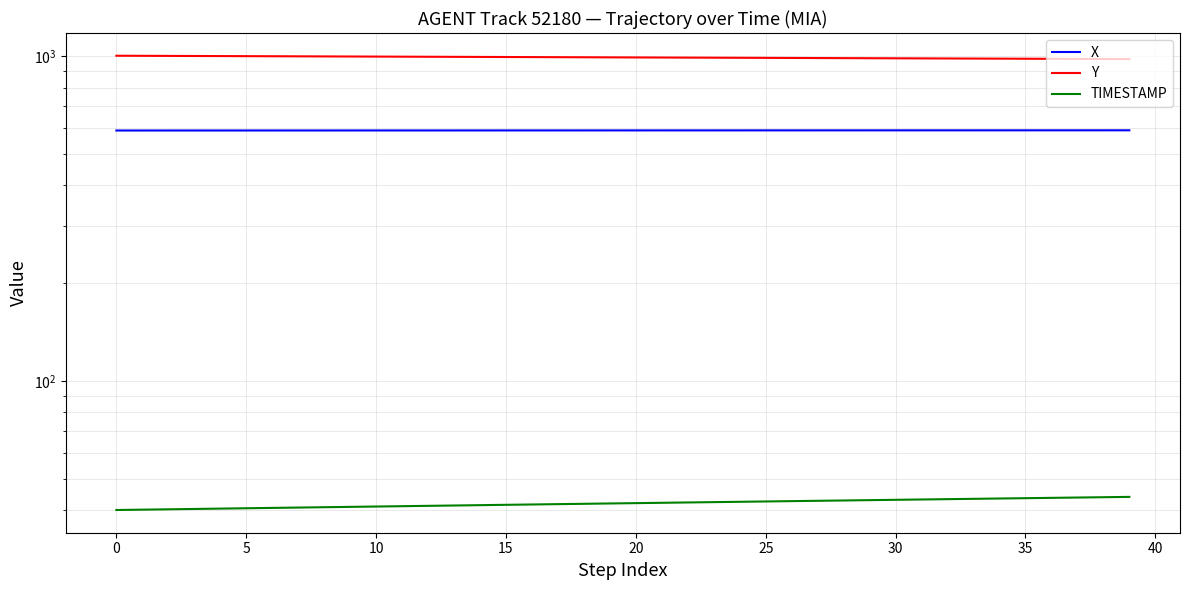

Rank the series at 31 from highest to lowest value.

Y, X, TIMESTAMP